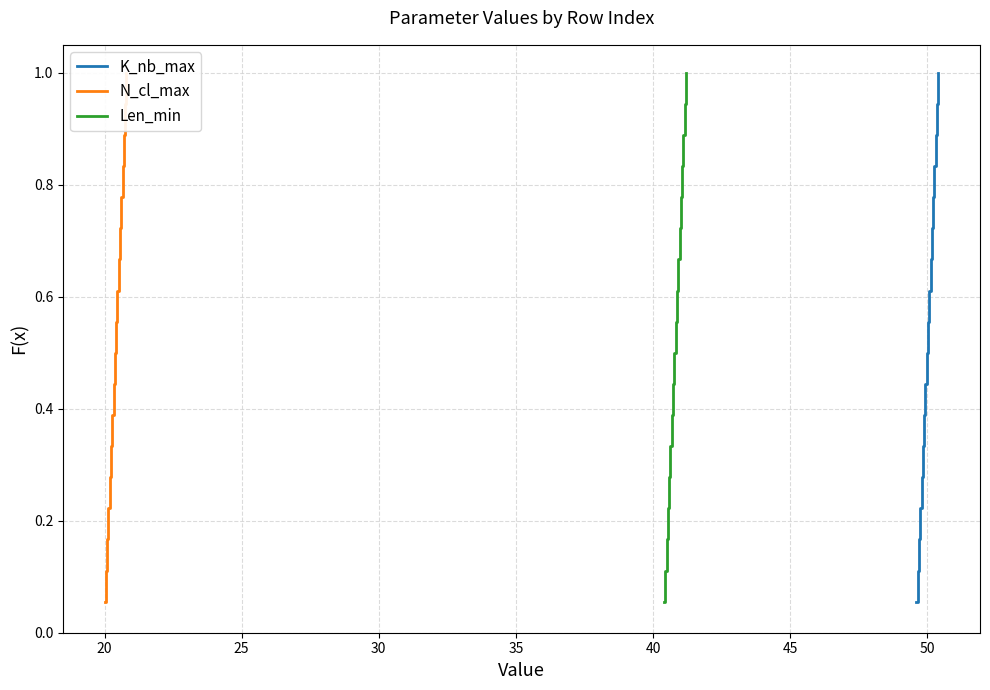

Reading right to left, list all the values displayed in this chart.

K_nb_max: 1.0	0.9	0.9	0.8	0.8	0.7	0.7	0.6	0.6	0.5	0.4	0.4	0.3	0.3	0.2	0.2	0.1	0.1
N_cl_max: 1.0	0.9	0.9	0.8	0.8	0.7	0.7	0.6	0.6	0.5	0.4	0.4	0.3	0.3	0.2	0.2	0.1	0.1
Len_min: 1.0	0.9	0.9	0.8	0.8	0.7	0.7	0.6	0.6	0.5	0.4	0.4	0.3	0.3	0.2	0.2	0.1	0.1